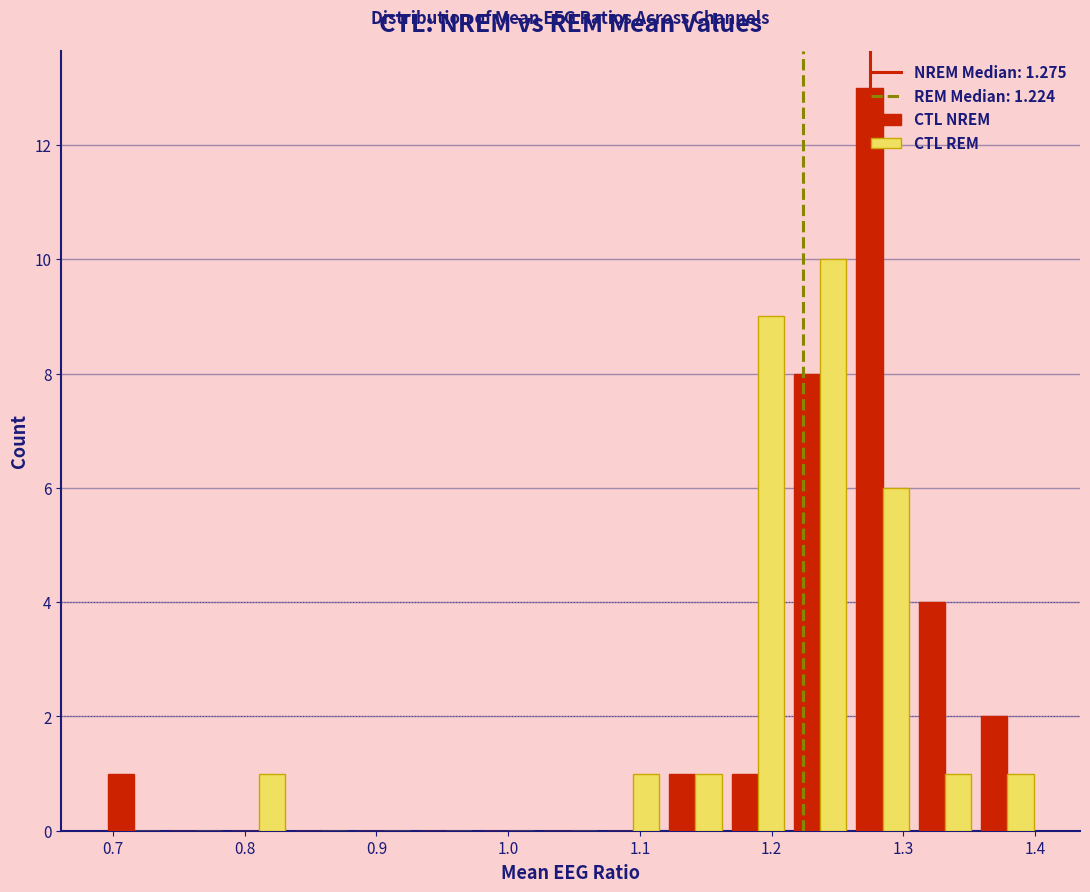

What is the height of the CTL REM bar covering 1.31 to 1.36 on the x-axis? Neither the bar edges nor the heights are printed on the chart, so give them approximately, as read against the axes.

1